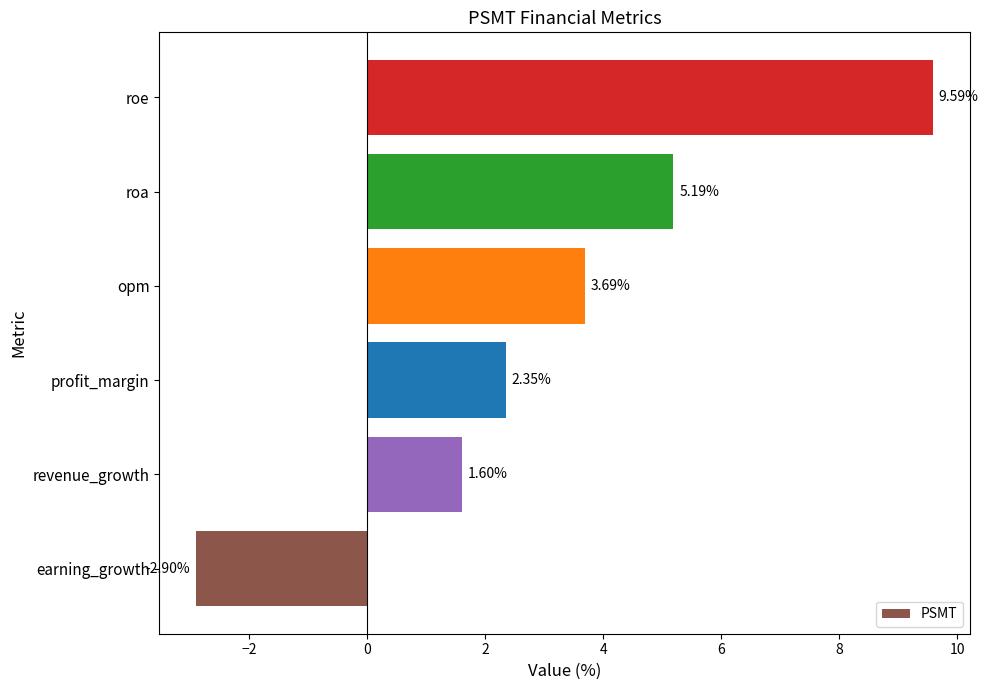

Count the number of data series in this chart.

1